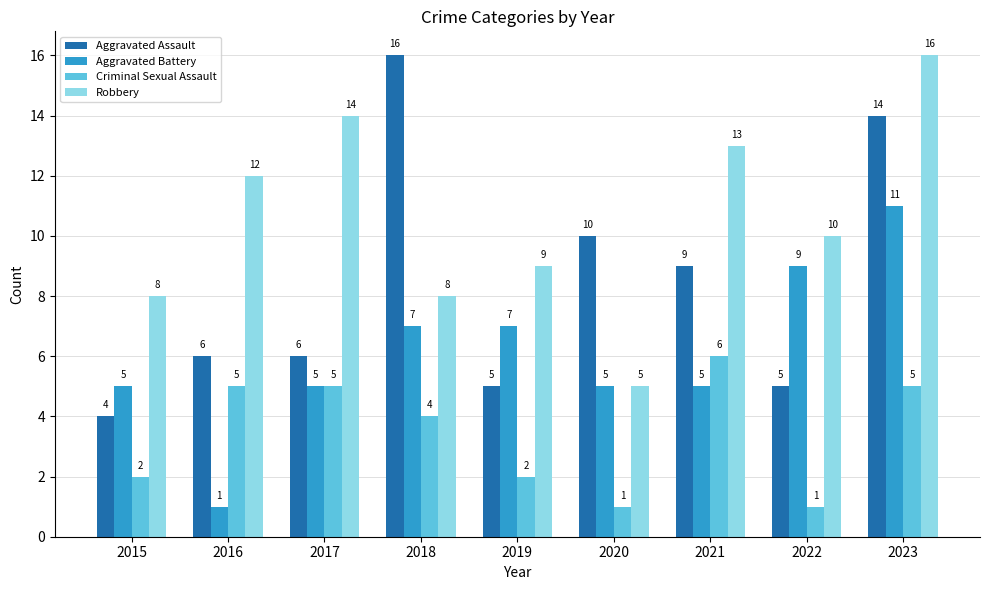

What is the difference between the second highest and second lowest values in the Criminal Sexual Assault series?

4